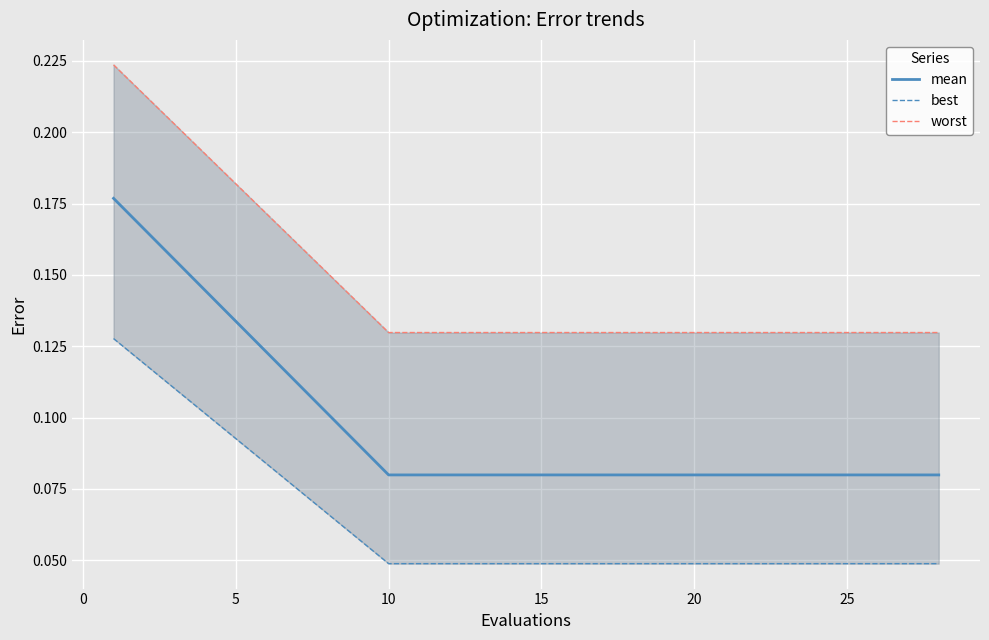

Rank the series by their maximum value, from highest to lowest.

worst, mean, best